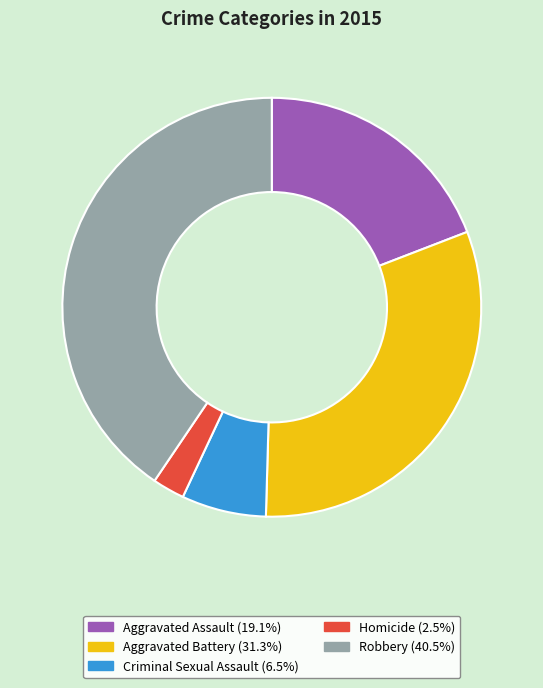

Between Criminal Sexual Assault and Aggravated Assault, which is larger?

Aggravated Assault